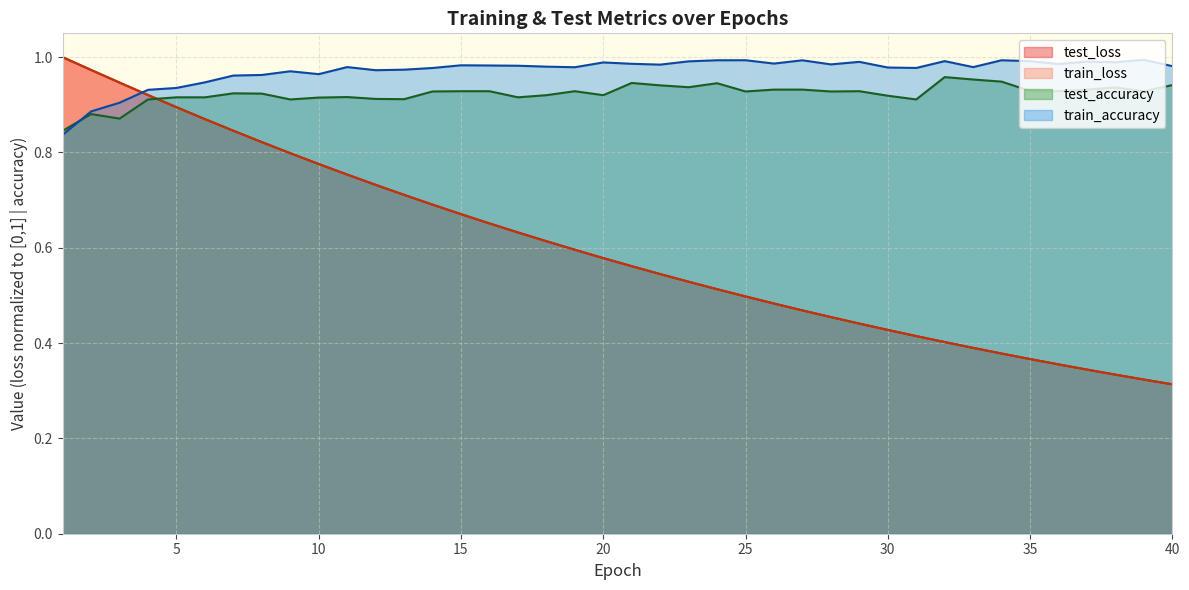

Which label corresponds to the smallest value in the chart?

40